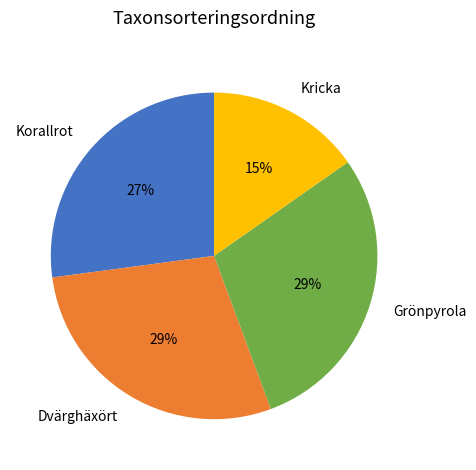

To the nearest percent, what is the combined percentage of Dvärghäxört and Kricka?

44%